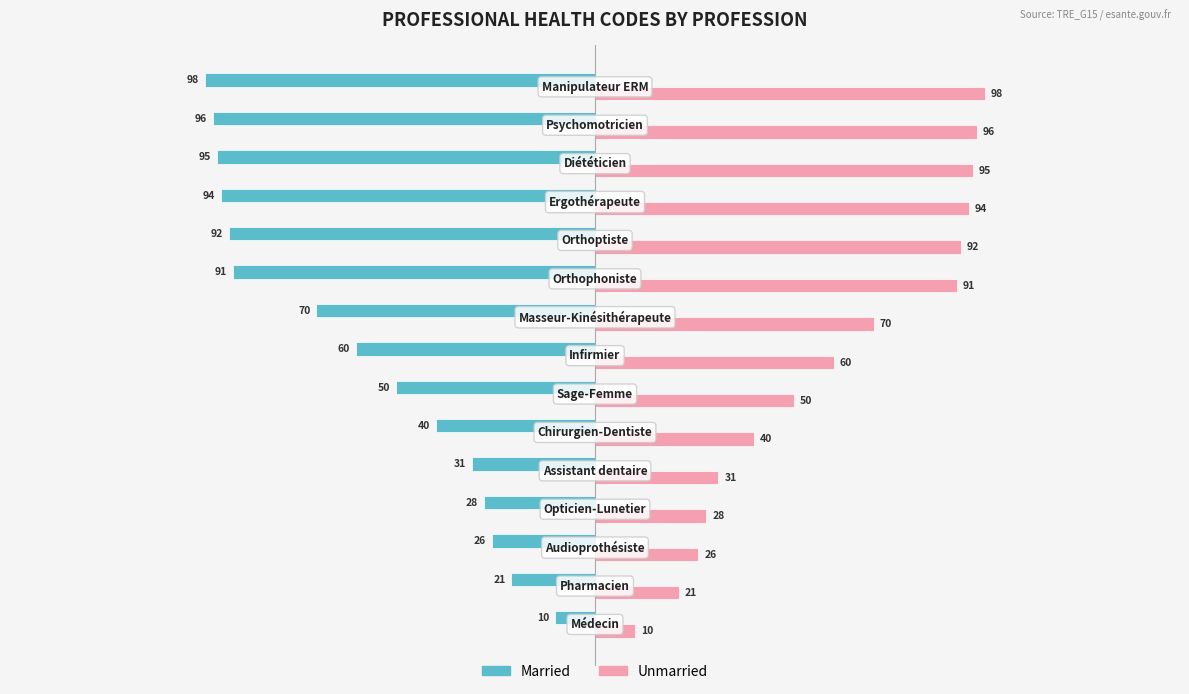

What is the sum of all Married values?

-902